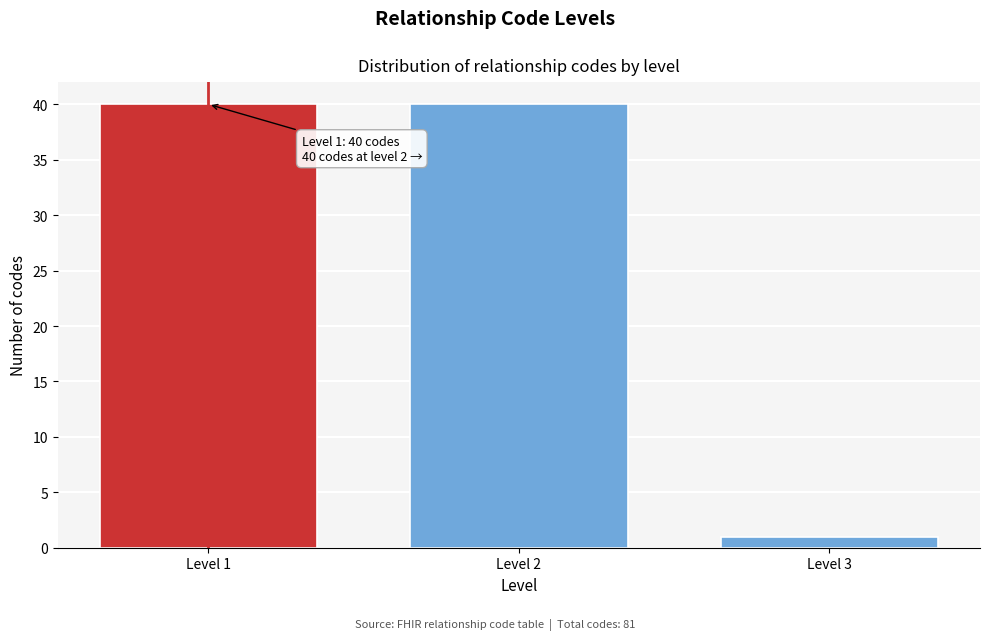

Reading left to right, extract all data points from this chart.

Level 1=40	Level 2=40	Level 3=1